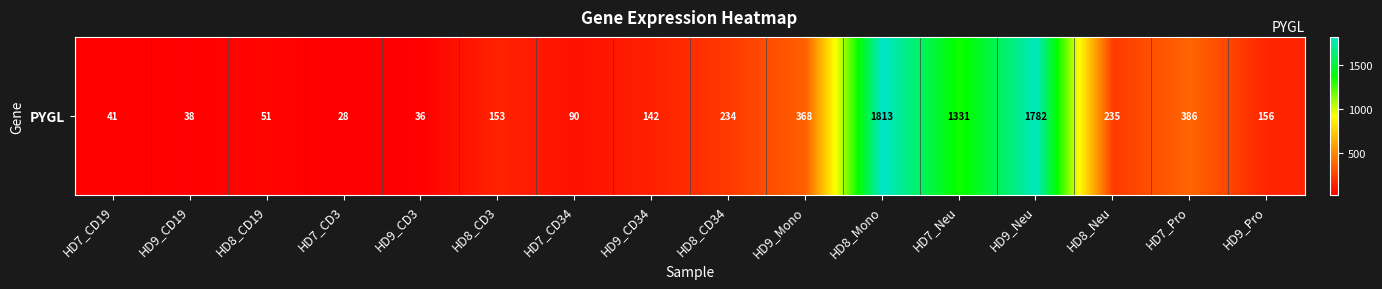

Is it true that the value at HD8_CD34 is 99.1?

False